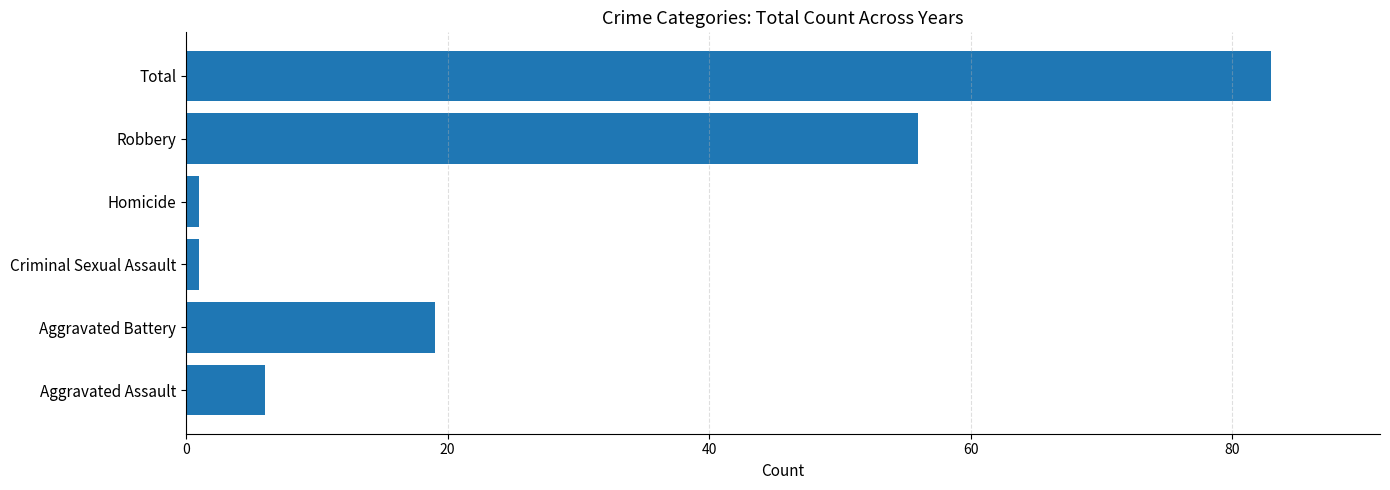

Reading bottom to top, transcribe all the data shown in this chart.

6	19	1	1	56	83